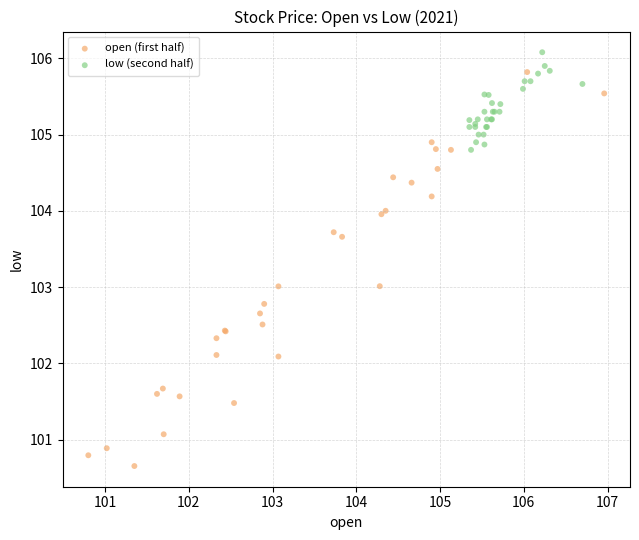

Which series has the largest Y range (max minus min)?

open (first half)